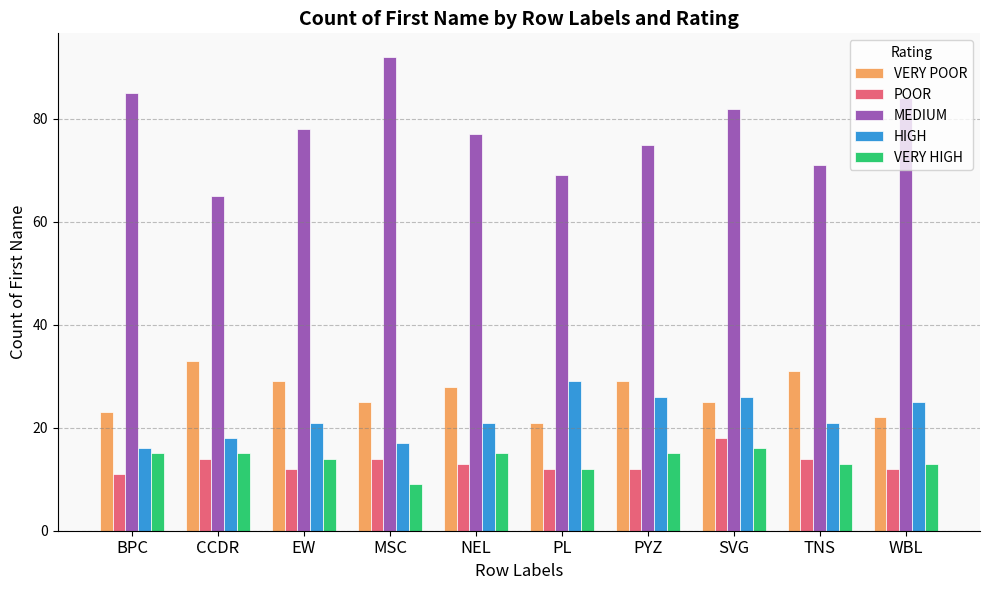

At which category is the sum across all series the highest?

SVG